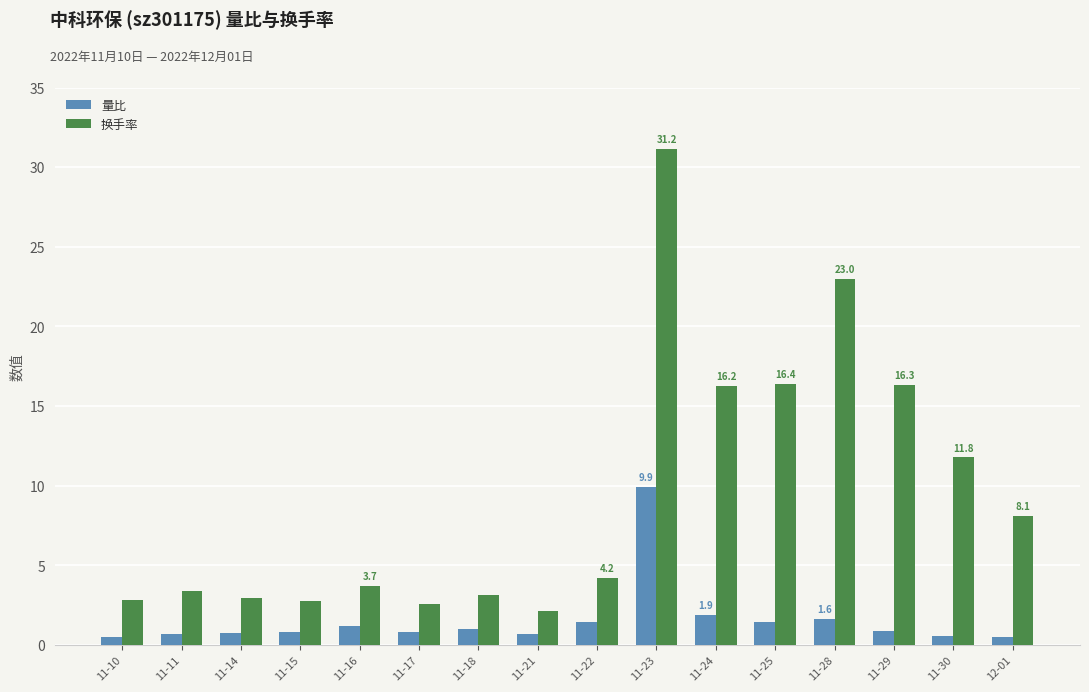

How many data points does each series have?

16